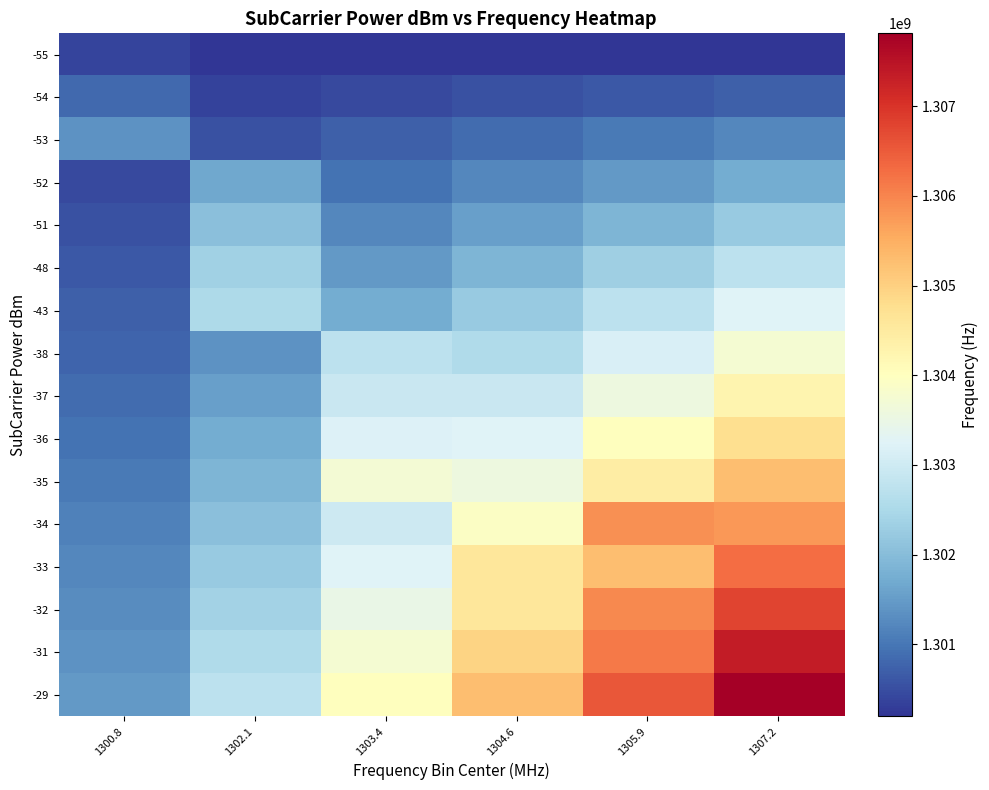

How many data points does each series have?

6